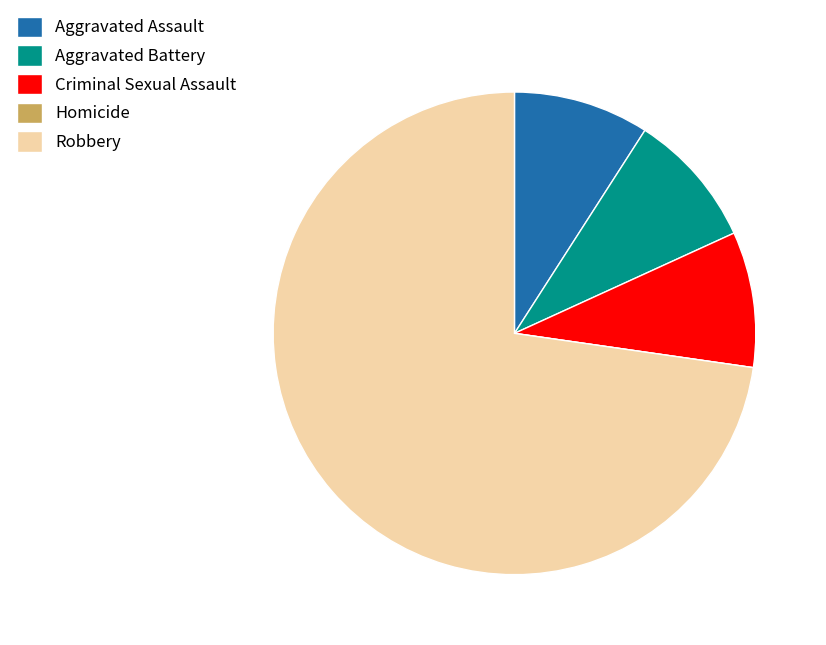

True or false: Aggravated Battery accounts for 9% of the total.

True